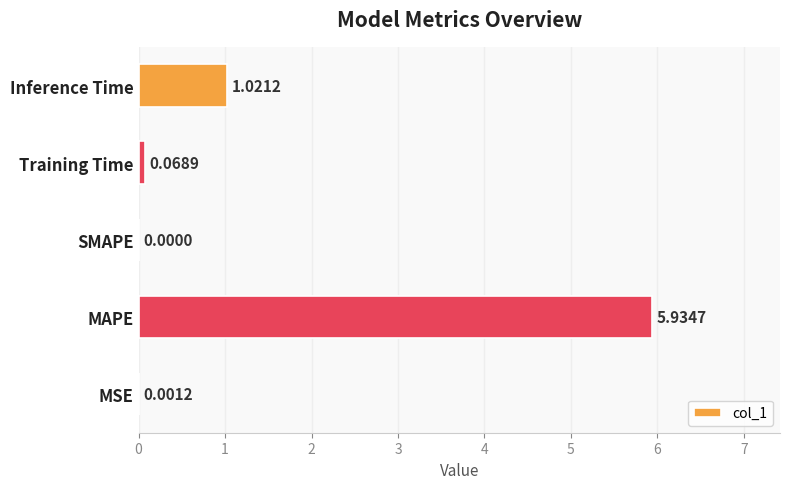

Are the bars grouped side by side (vs. stacked)?

No